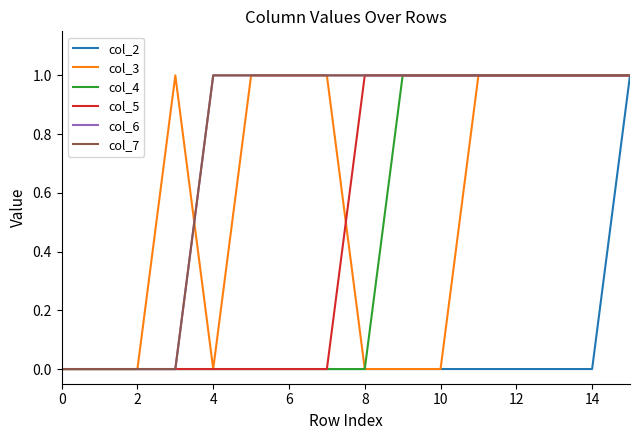

How many lines are shown in the chart?

6